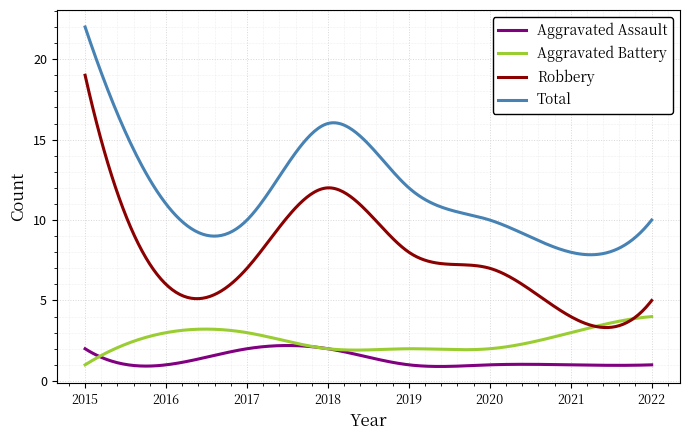

What is the difference between the maximum and minimum values in the Total series?

14.2